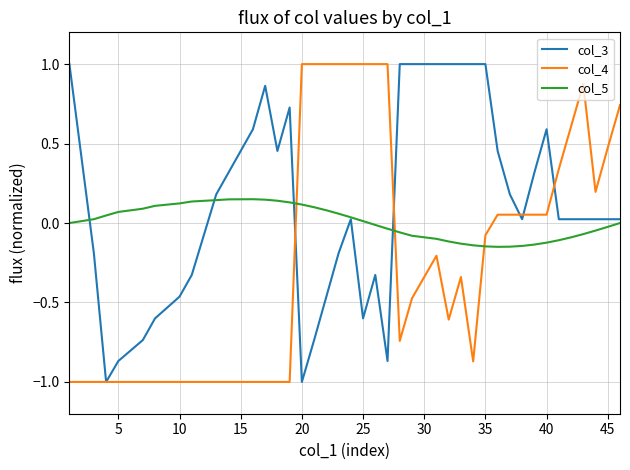

List the series in order of their overall mean, highest first.

col_3, col_5, col_4